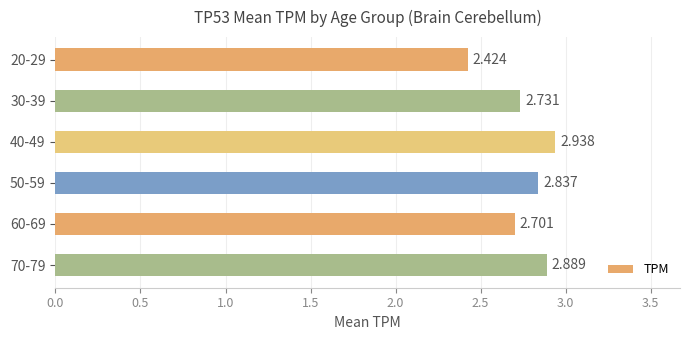

What is the average value?

2.8